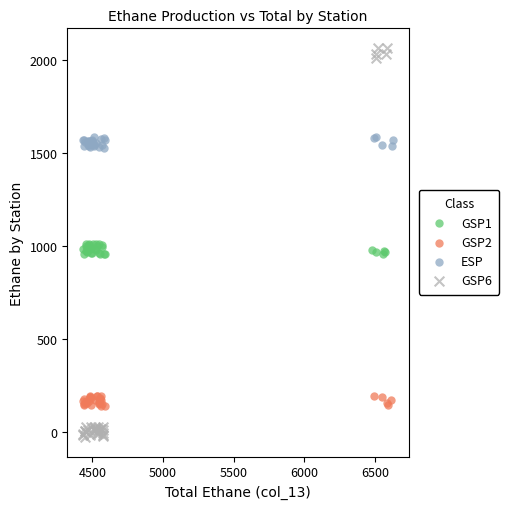

Which series has the widest spread of Y values?

GSP6